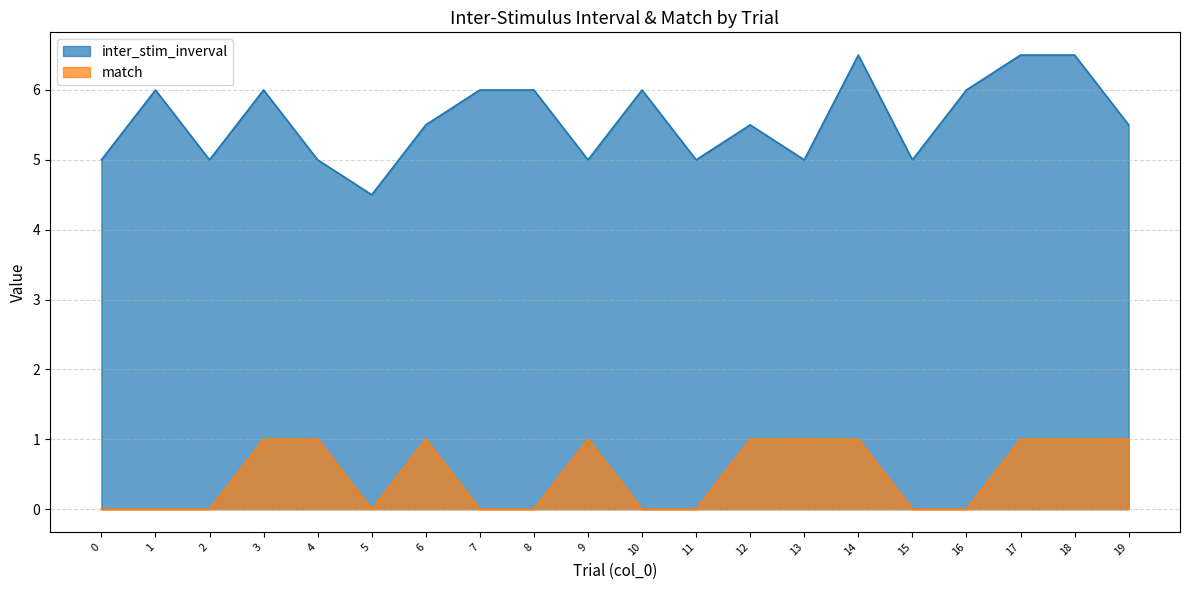

Does the chart have visible grid lines?

Yes